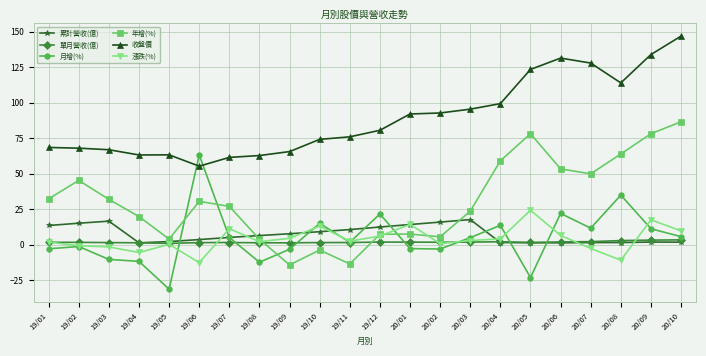

Which series has the widest spread of values?

年增(%)